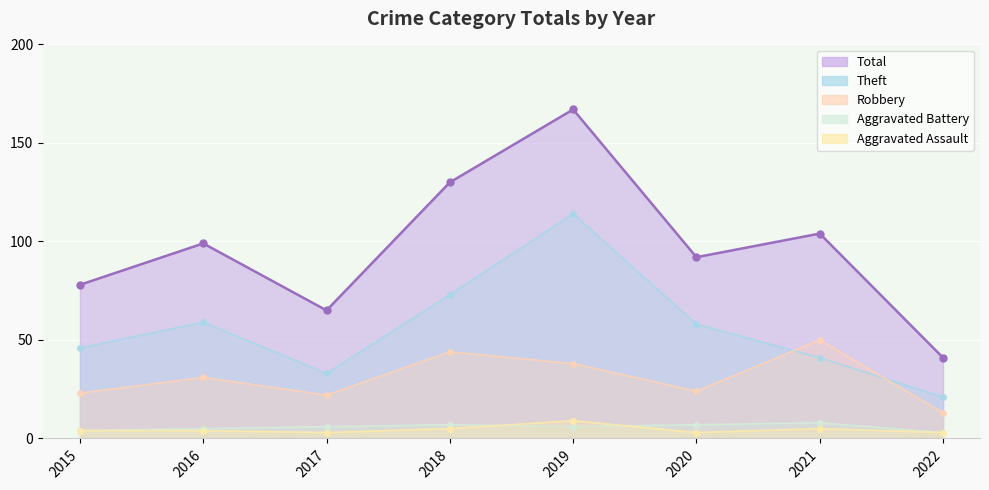

Which series has the largest range (max minus min)?

Total